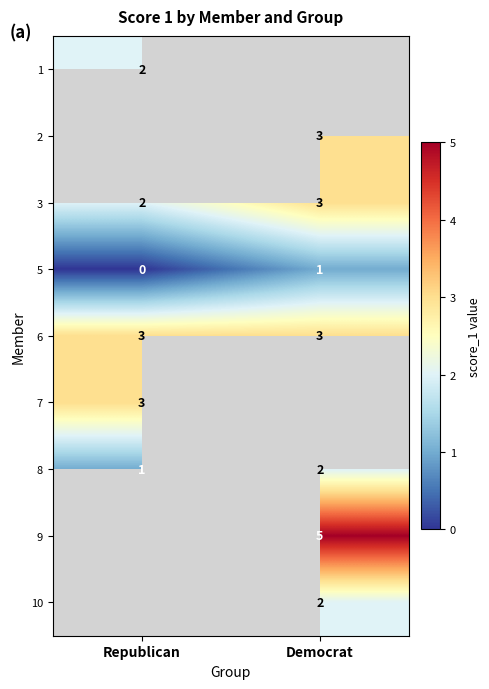

List the labels in order of 3 value, largest first.

Democrat, Republican